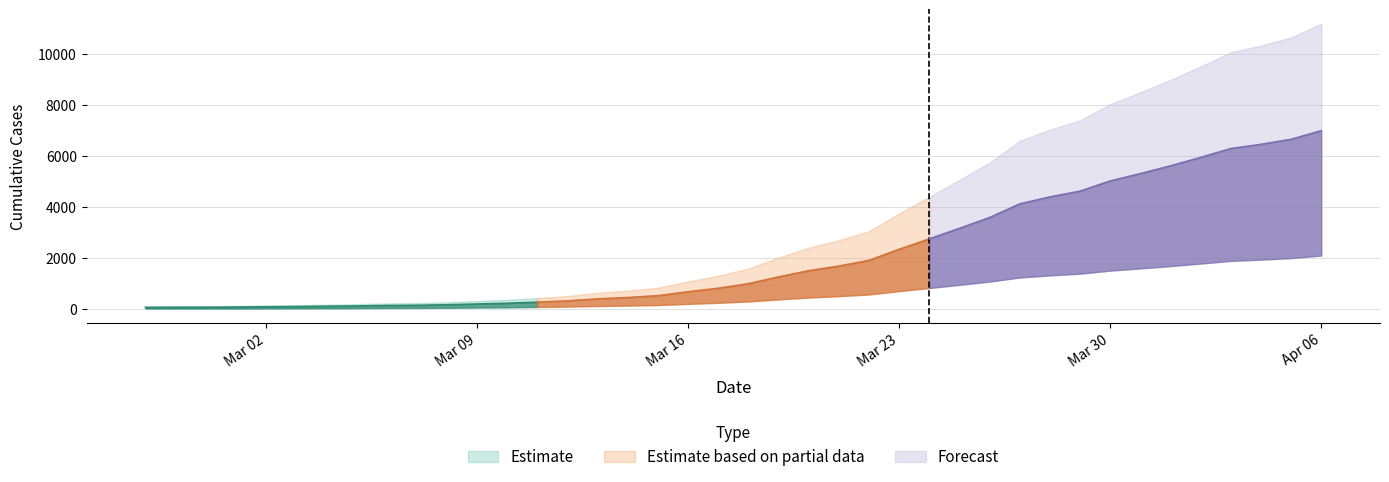

What is the difference between the second highest and second lowest values?

6597